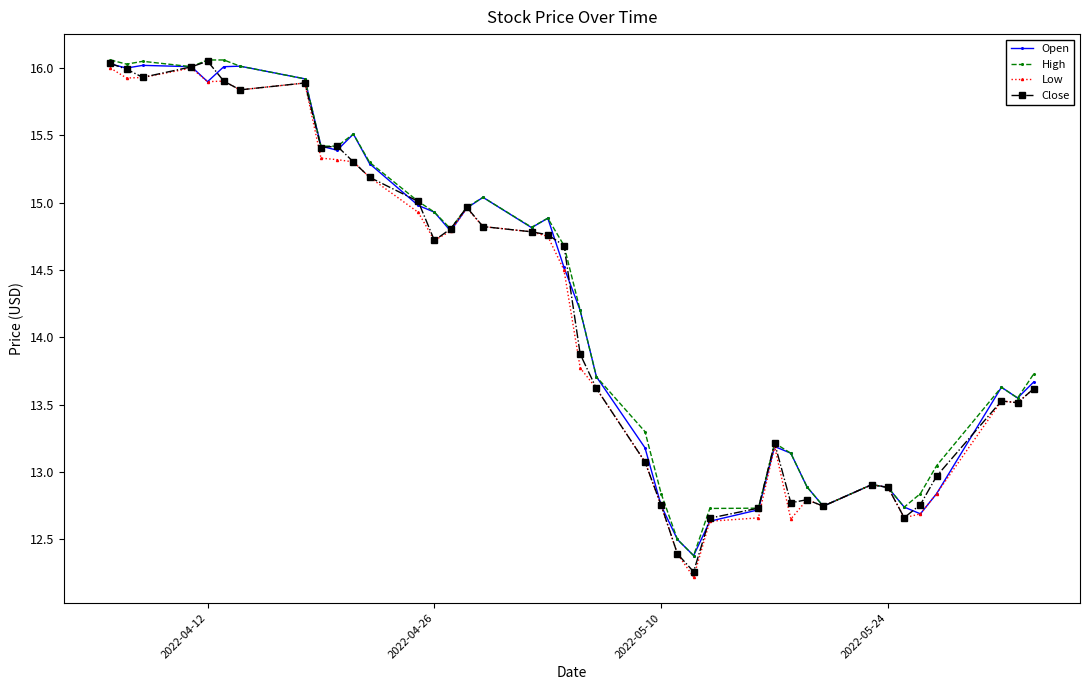

True or false: Low has more than 0 points higher than both neighbors.

True